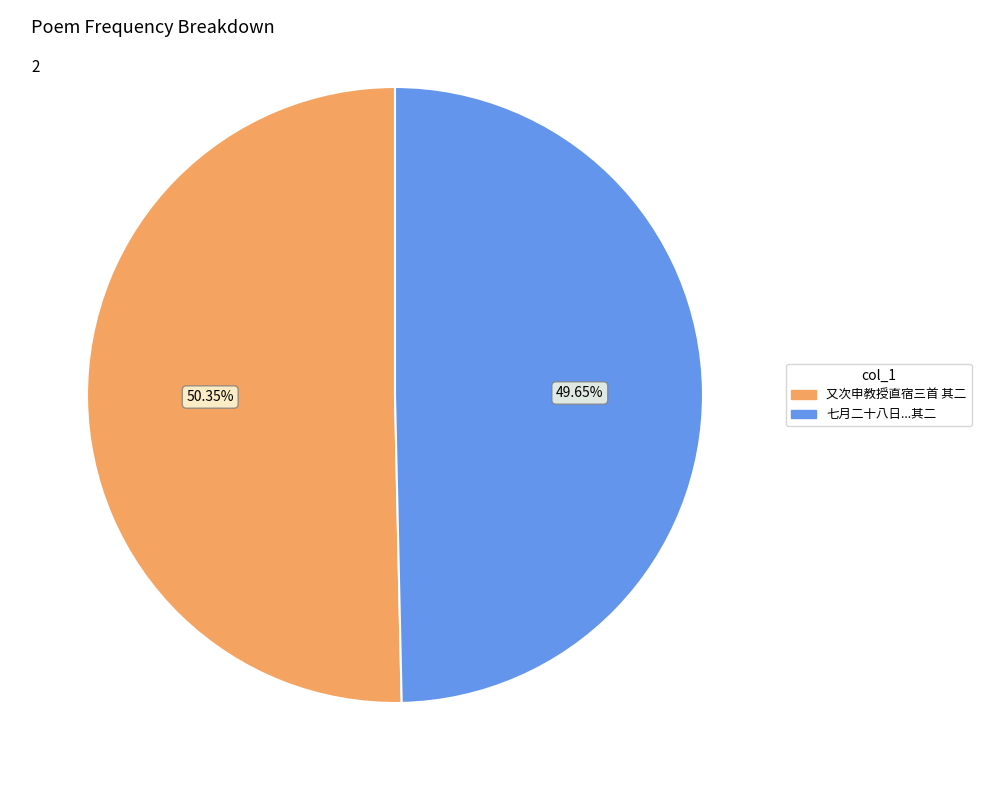

Does any single category account for the majority?

Yes